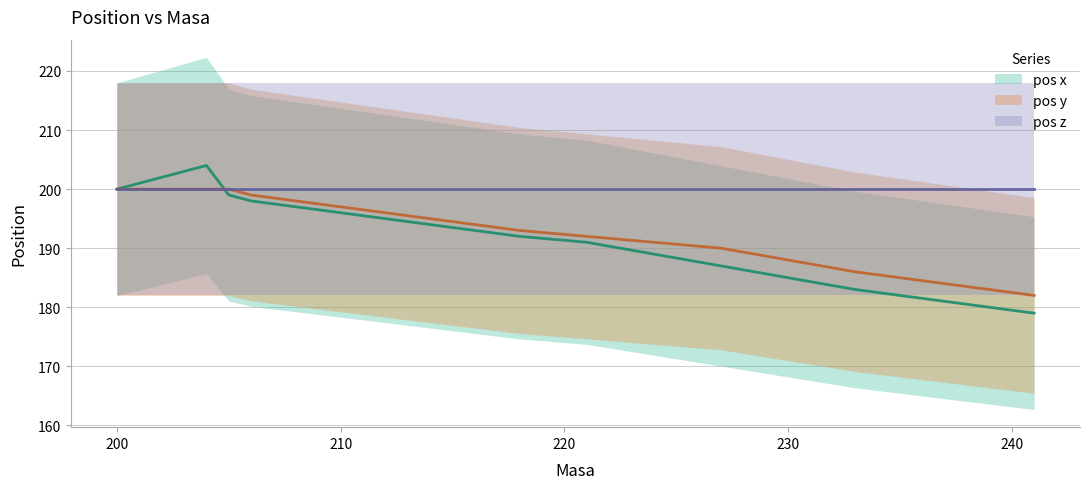

Is it true that pos y equals 184 at 237?

True